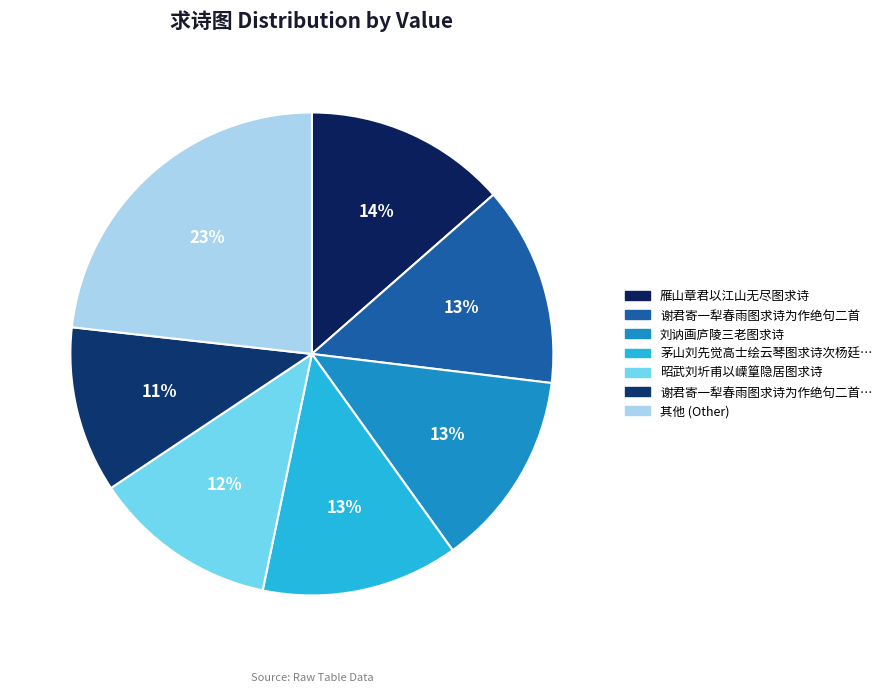

How many slices are in this pie chart?

7